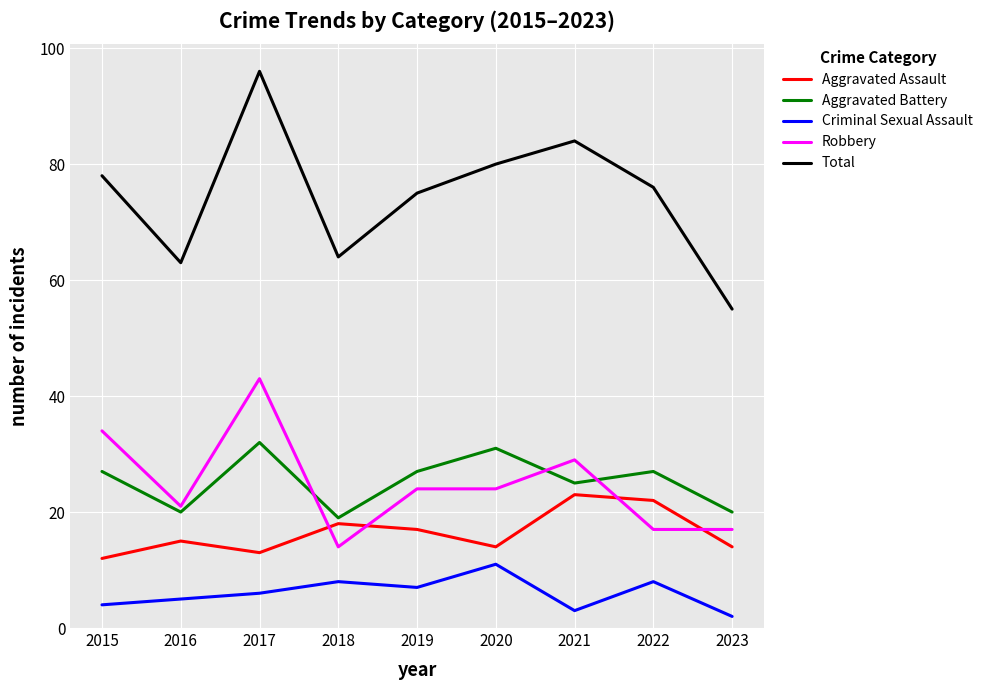

True or false: Total and Criminal Sexual Assault cross at least once.

False